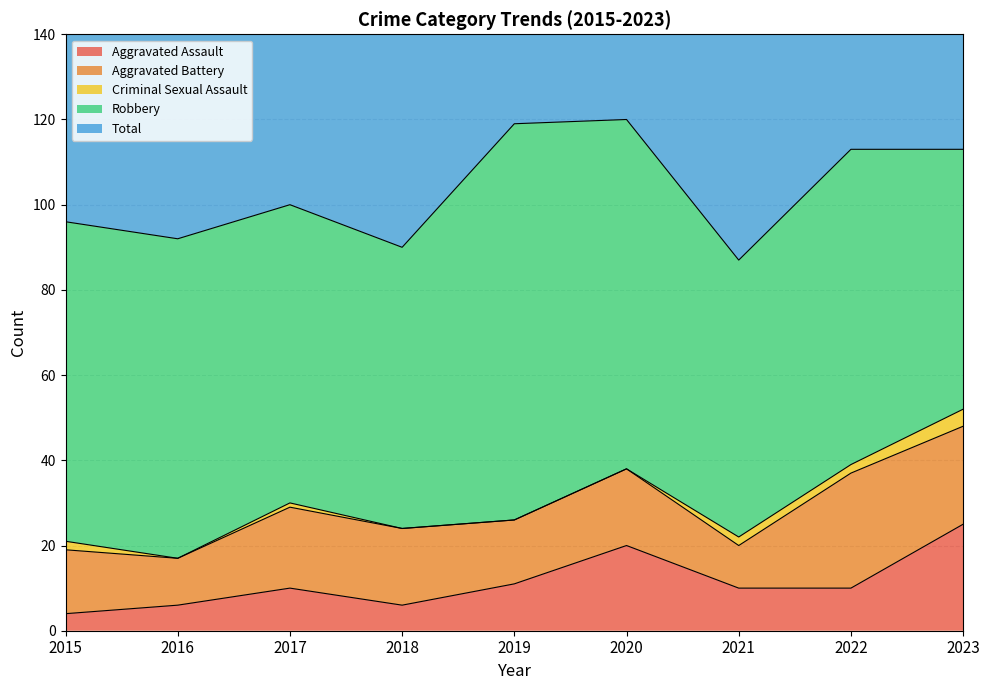

What is the spread (max minus min) of values at 2017?

99